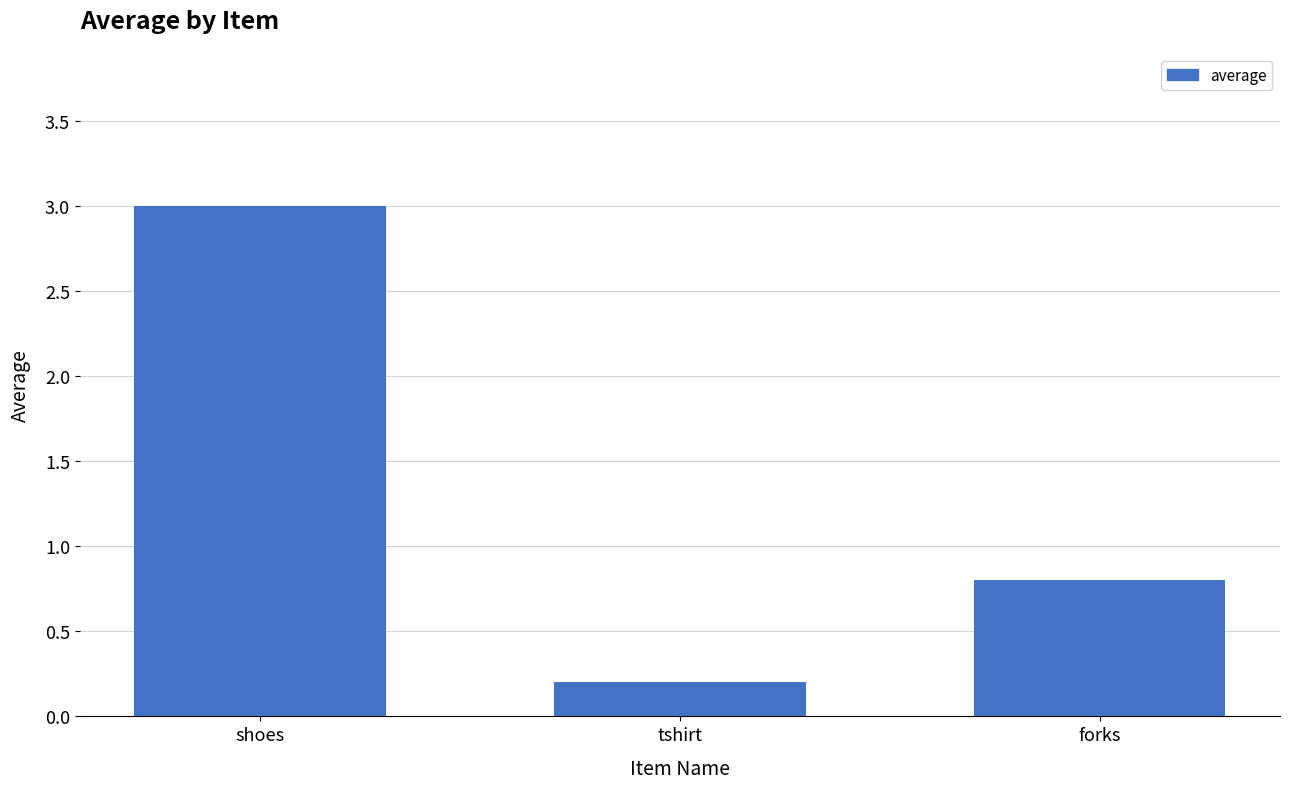

What is the sum of the values at forks and shoes?

3.8